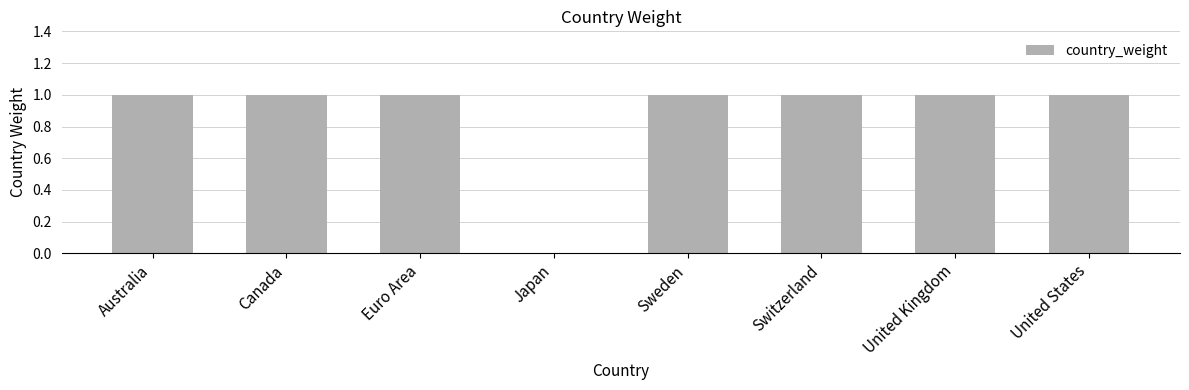

Is it true that the value at Switzerland is 1?

True